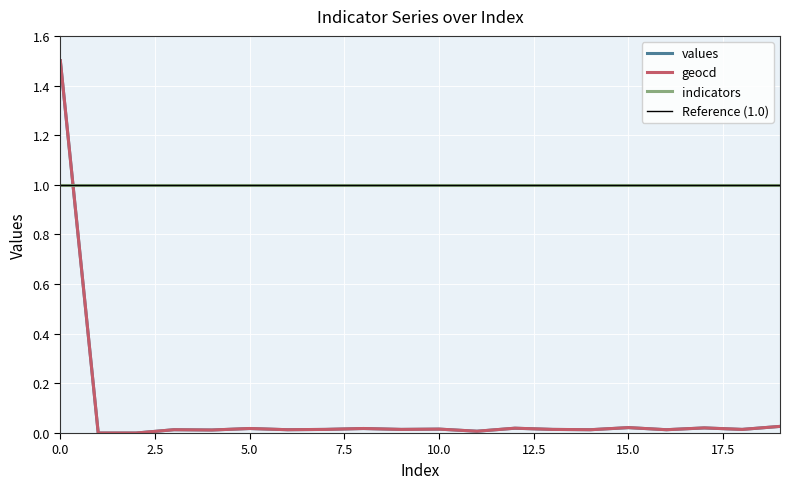

Reading right to left, extract all data points from this chart.

values: 19=0.0	18=0.0	17=0.0	16=0.0	15=0.0	14=0.0	13=0.0	12=0.0	11=0.0	10=0.0	9=0.0	8=0.0	7=0.0	6=0.0	5=0.0	4=0.0	3=0.0	2=0.0	1=0.0	0=1.5
geocd: 19=0.0	18=0.0	17=0.0	16=0.0	15=0.0	14=0.0	13=0.0	12=0.0	11=0.0	10=0.0	9=0.0	8=0.0	7=0.0	6=0.0	5=0.0	4=0.0	3=0.0	2=0.0	1=0.0	0=1.5